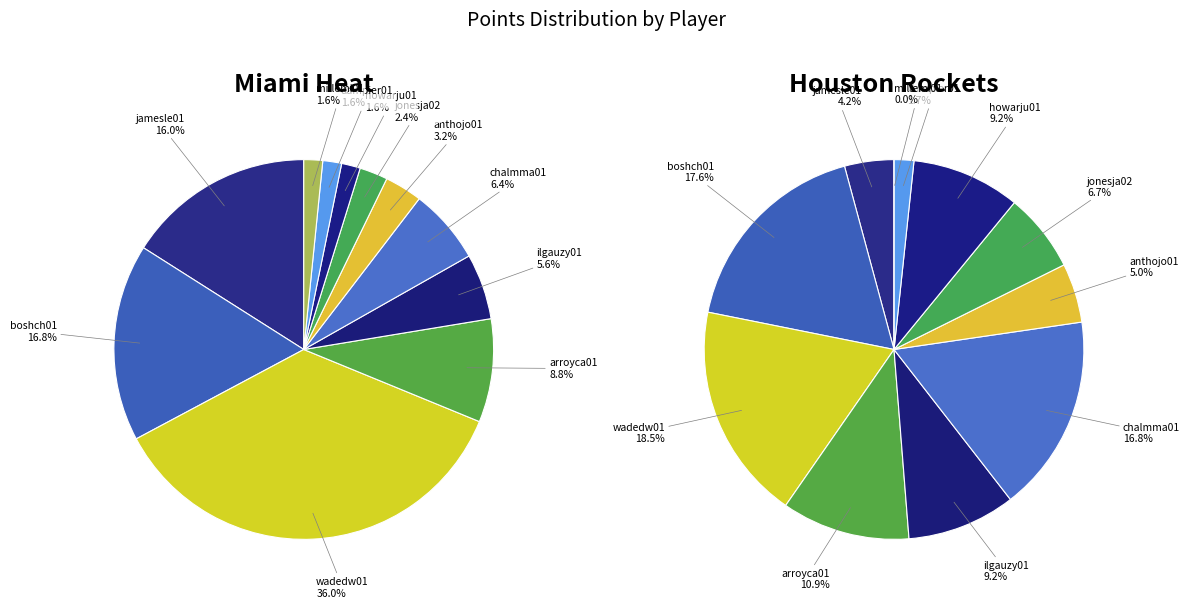

To the nearest percent, what is the combined percentage of wadedw01 and ilgauzy01?

42%